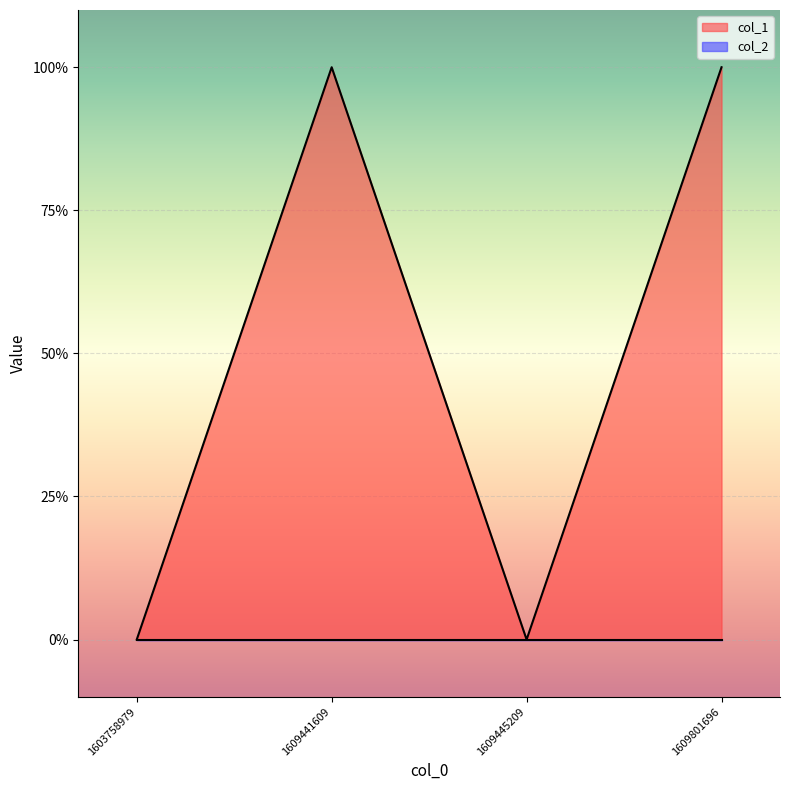

Where is the data nearest to the value 0?

1603758979